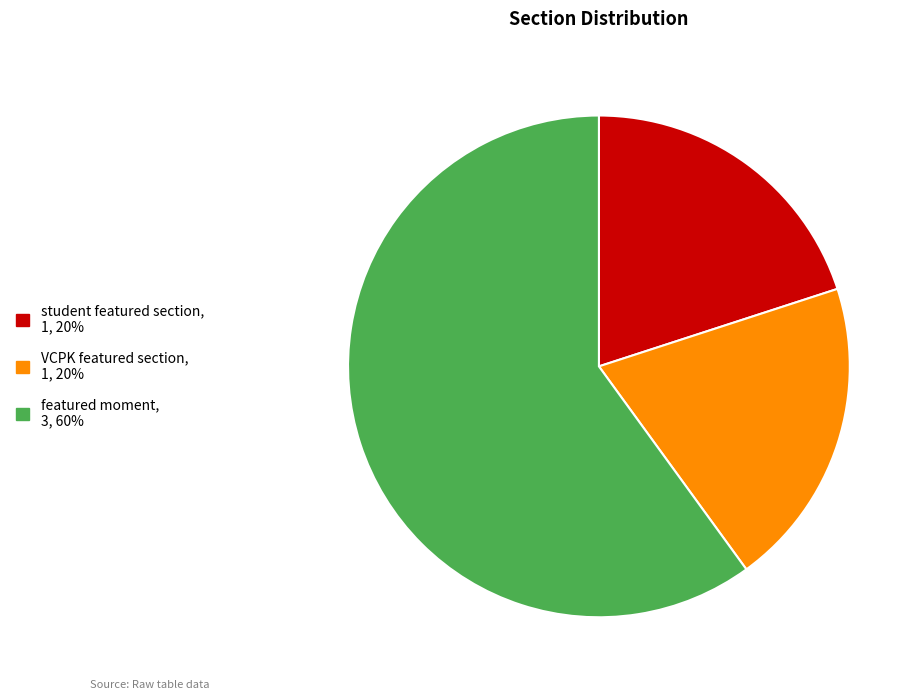

True or false: featured moment accounts for 73% of the total.

False